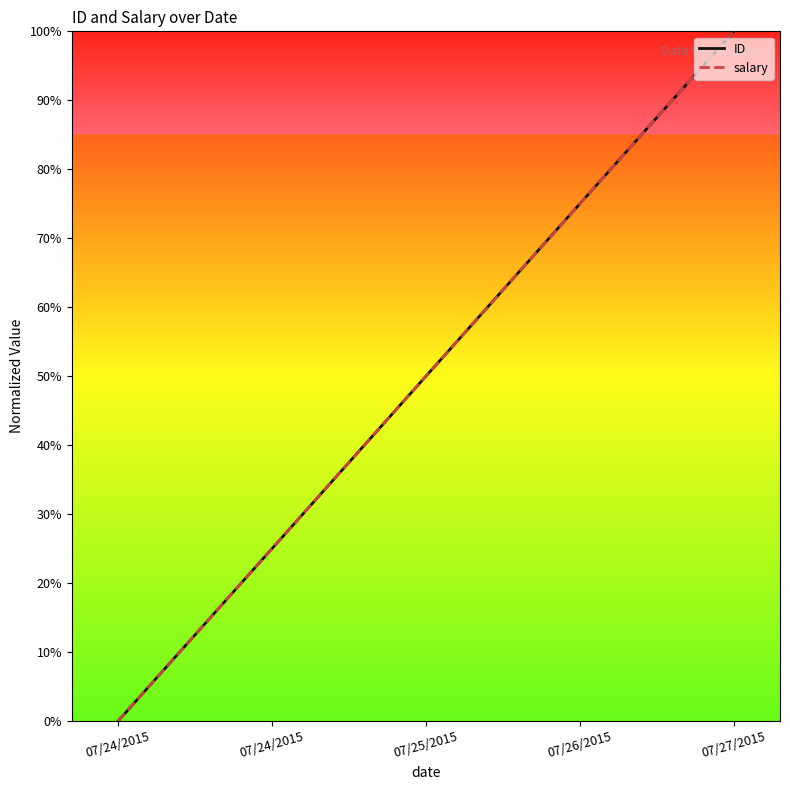

Is this an area chart (filled region under the line)?

No